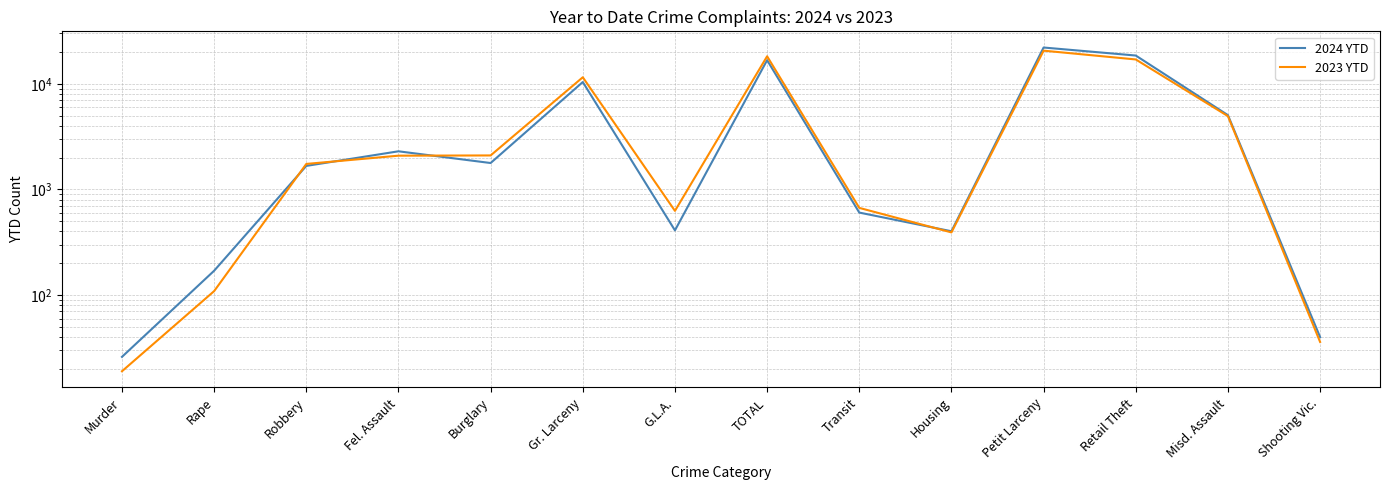

How many times do 2023 YTD and 2024 YTD cross each other?

4